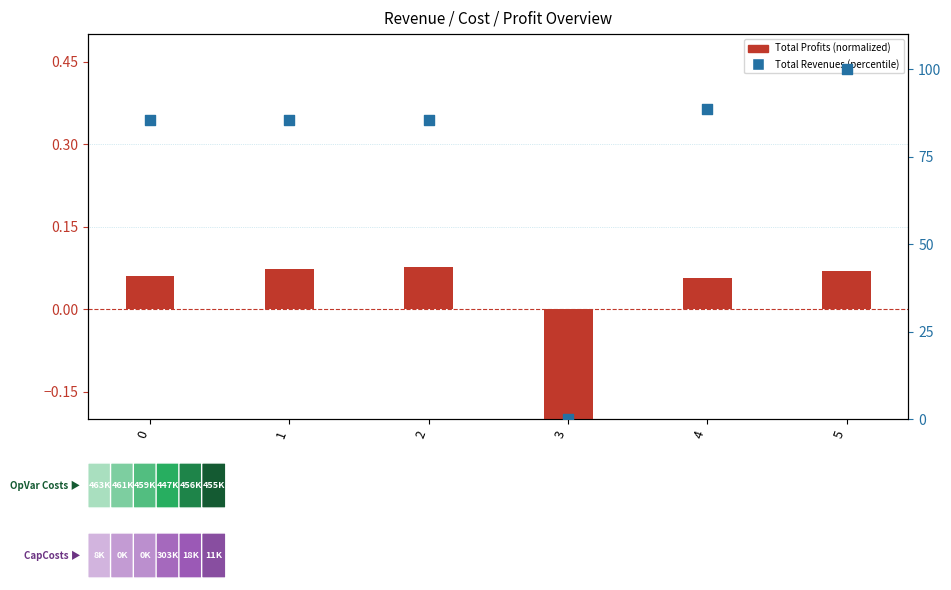

Which series reaches the minimum Y coordinate?

Total Profits (normalized)